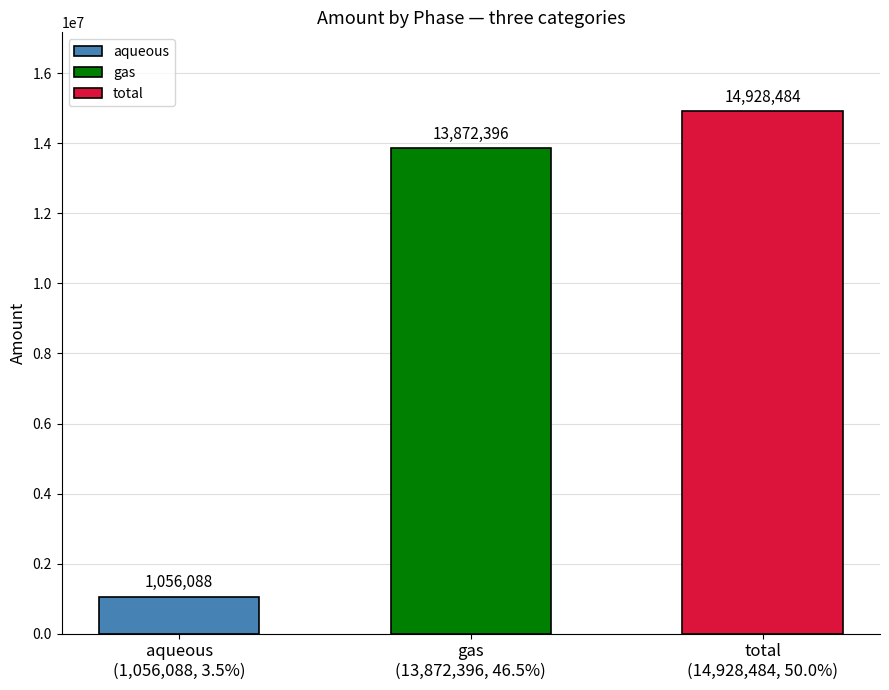

What is the greatest value displayed?

14928483.6